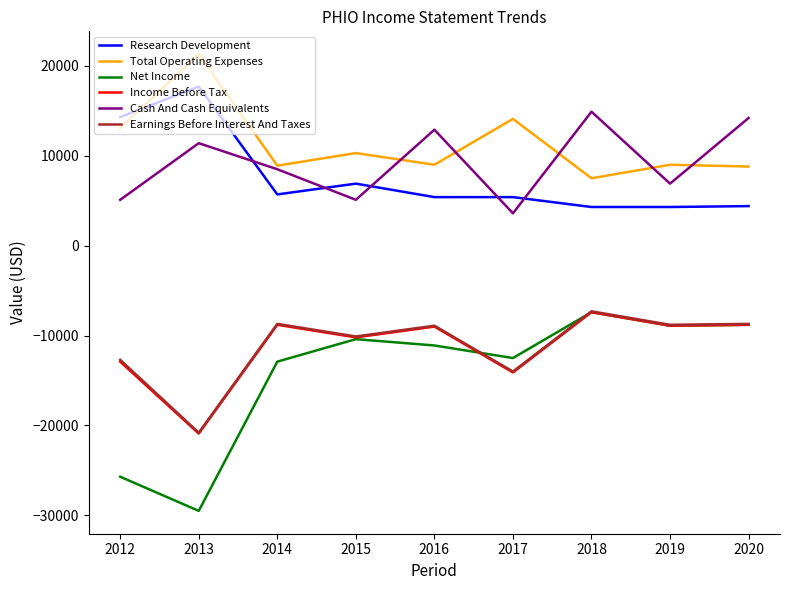

How many lines are shown in the chart?

6